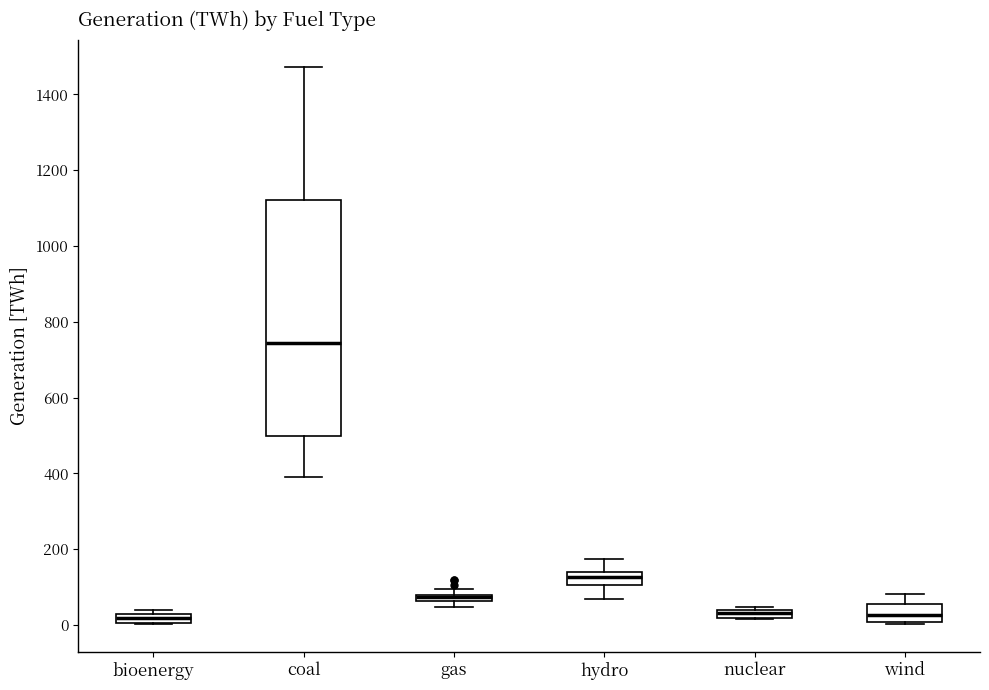

Comparing the boxes themselves (not the whiskers), which one is the tallest?

coal